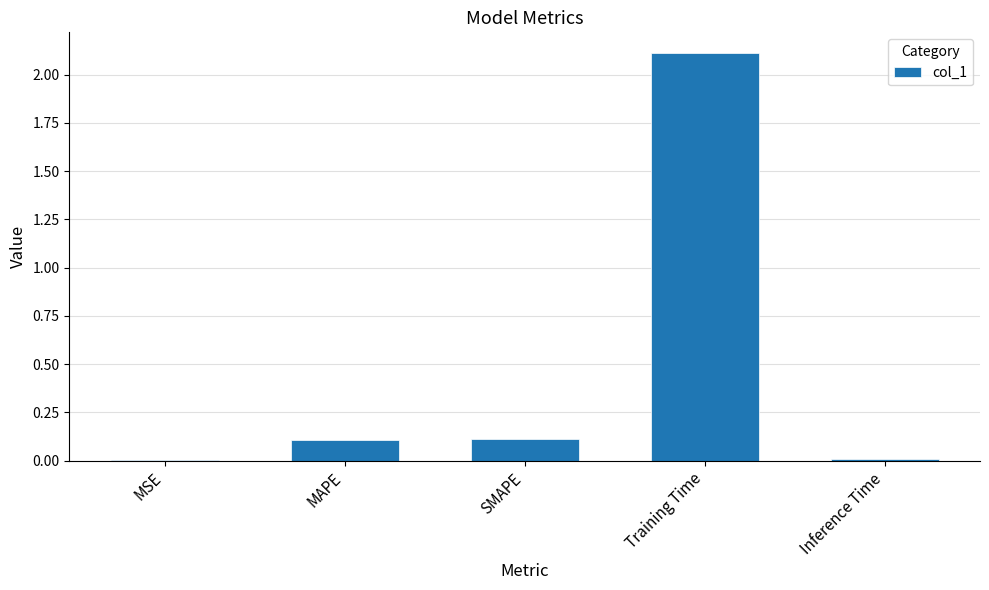

Which category has the highest value across all series?

Training Time